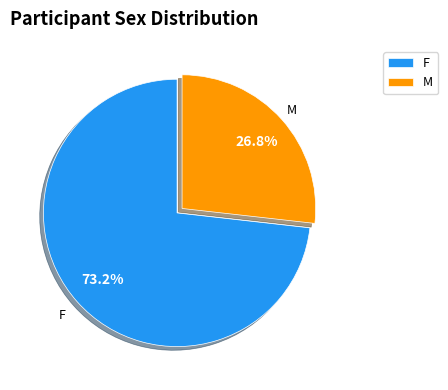

Is it true that M is 27% of the pie?

True